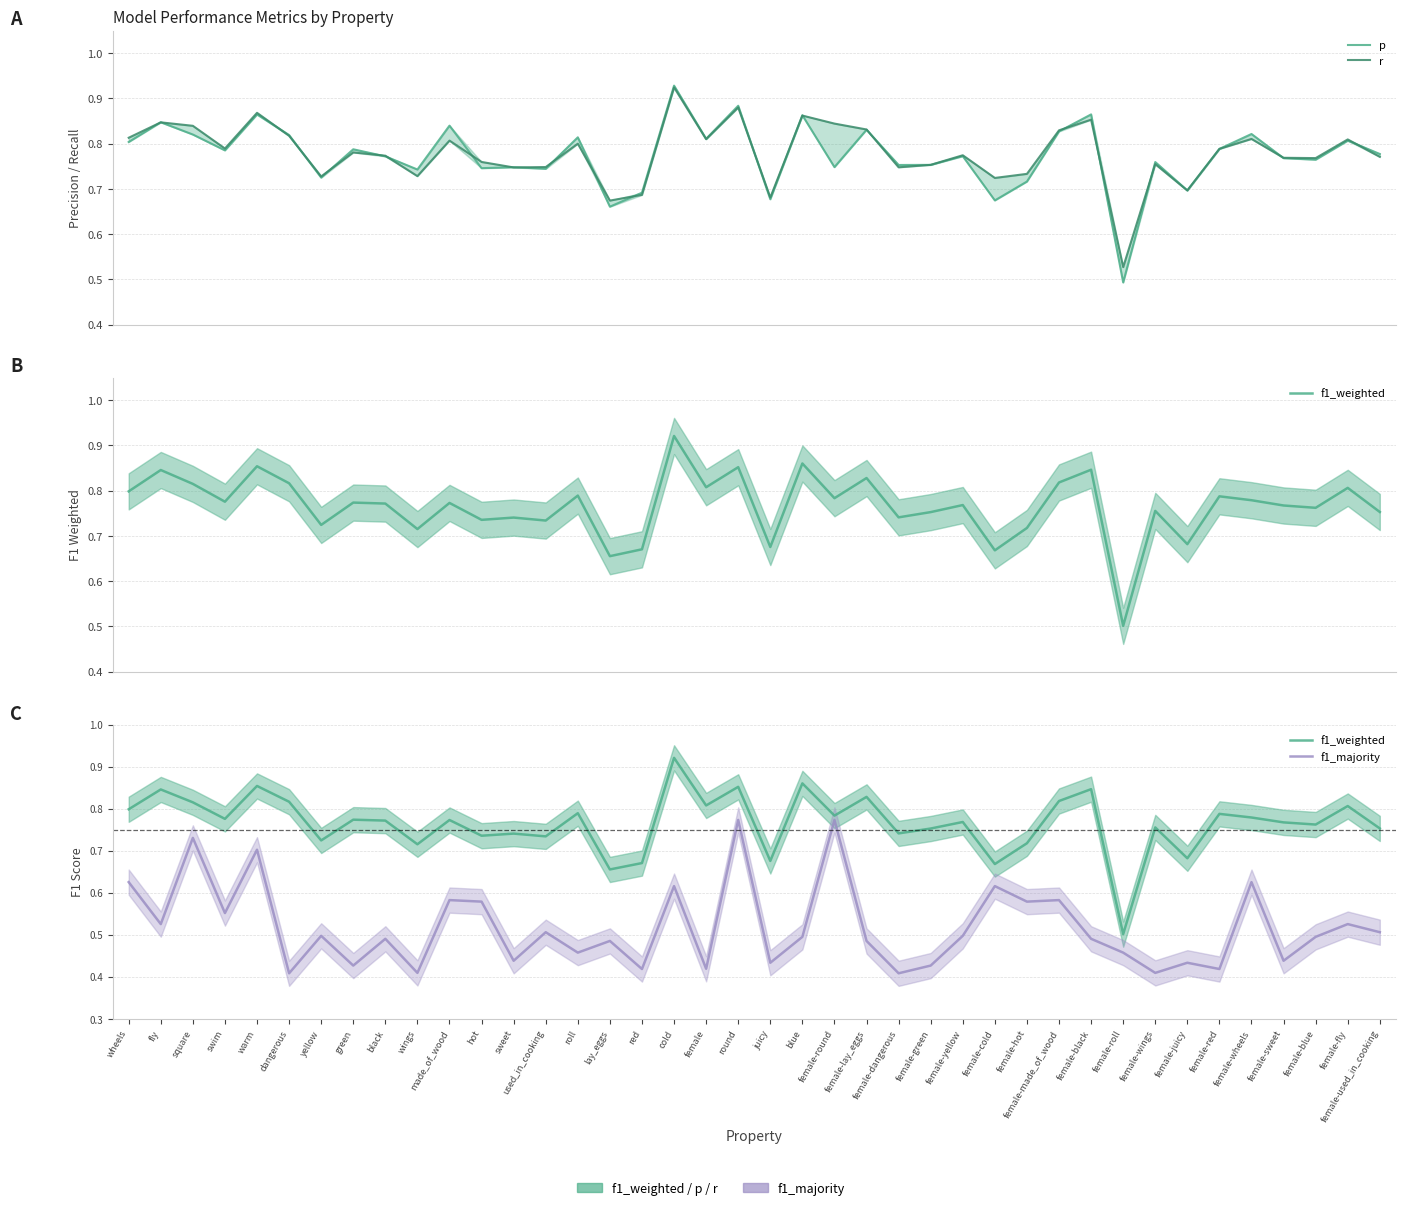

What are all the series names shown in the legend?

p, r, f1_weighted, f1_majority